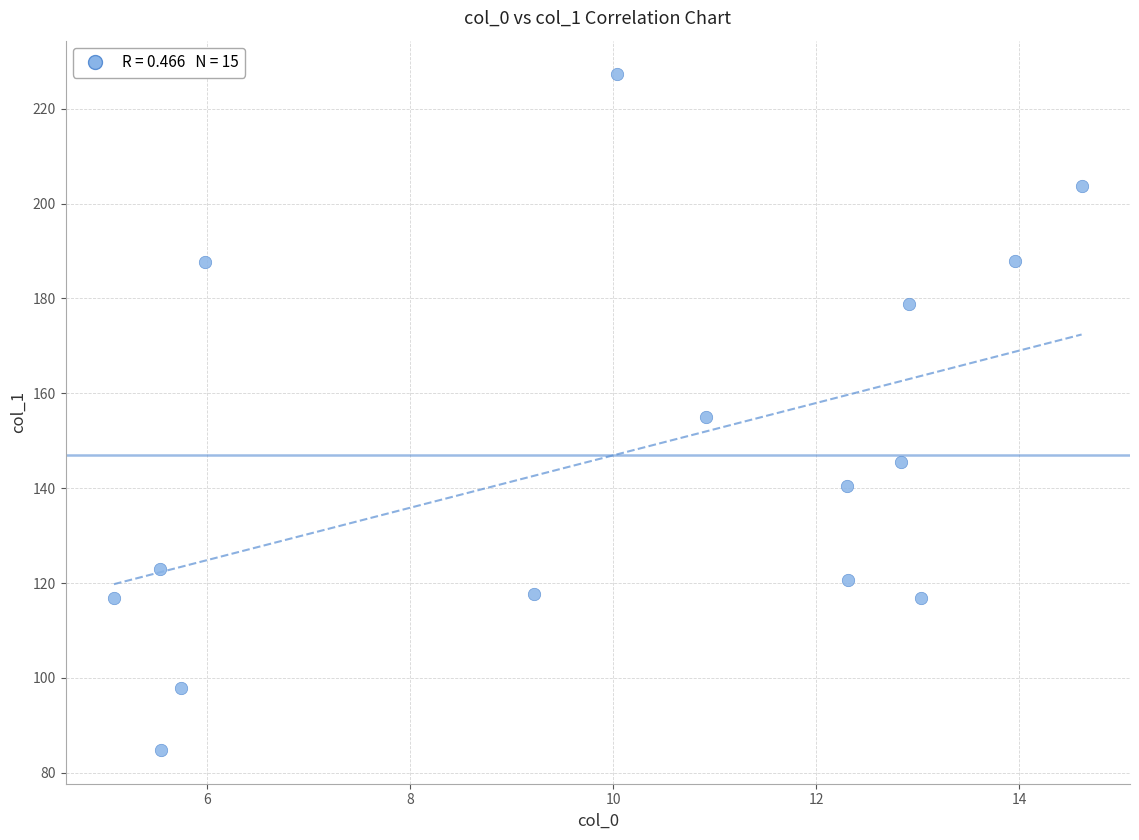

What is the range of Y values (max minus min)?

142.4